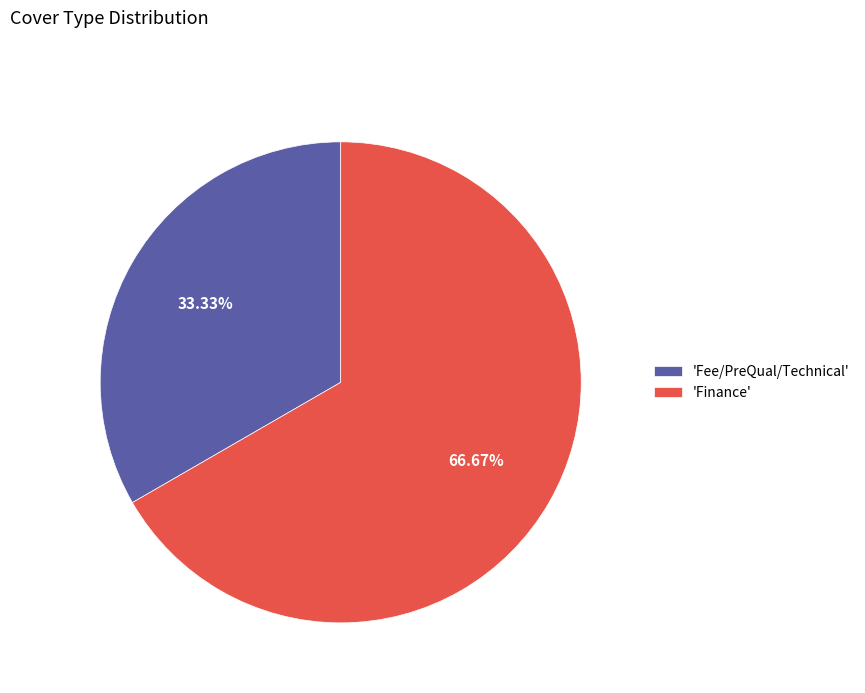

Approximately how many times larger is the value at 'Fee/PreQual/Technical' compared to 'Finance'?

0.5